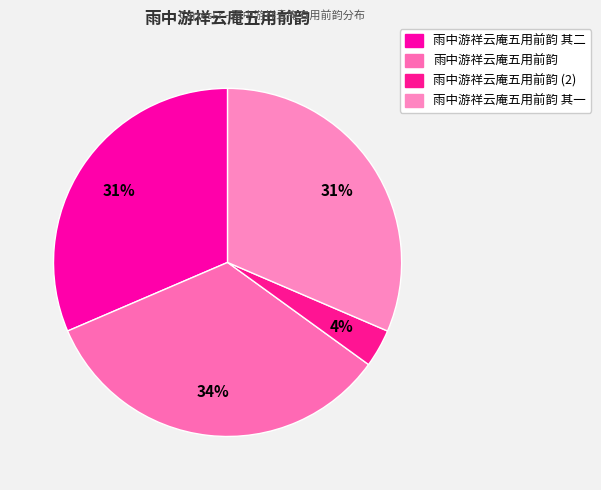

Is there any slice that represents more than half of the pie?

No